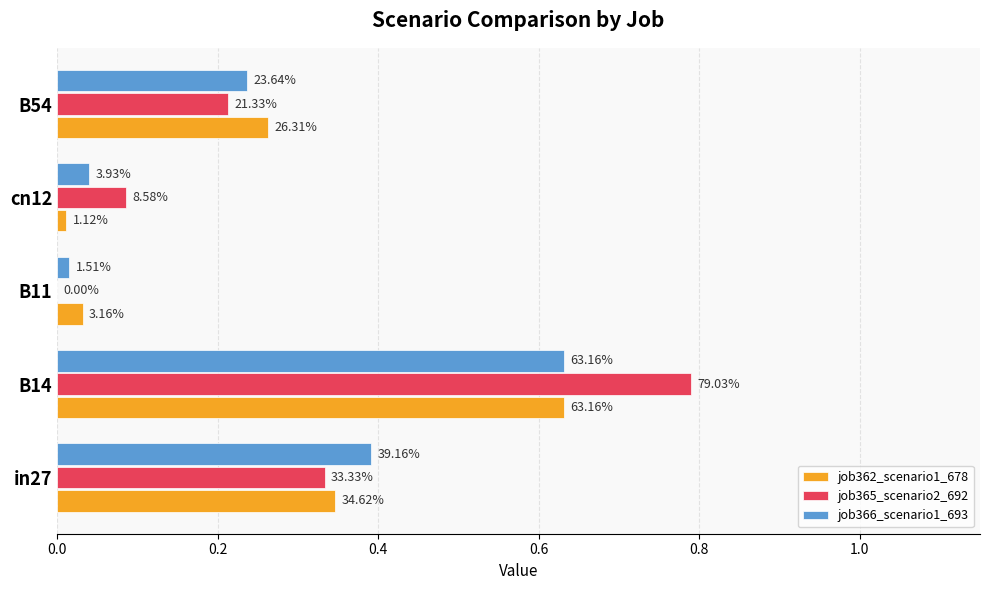

What are all the series names shown in the legend?

job362_scenario1_678, job365_scenario2_692, job366_scenario1_693